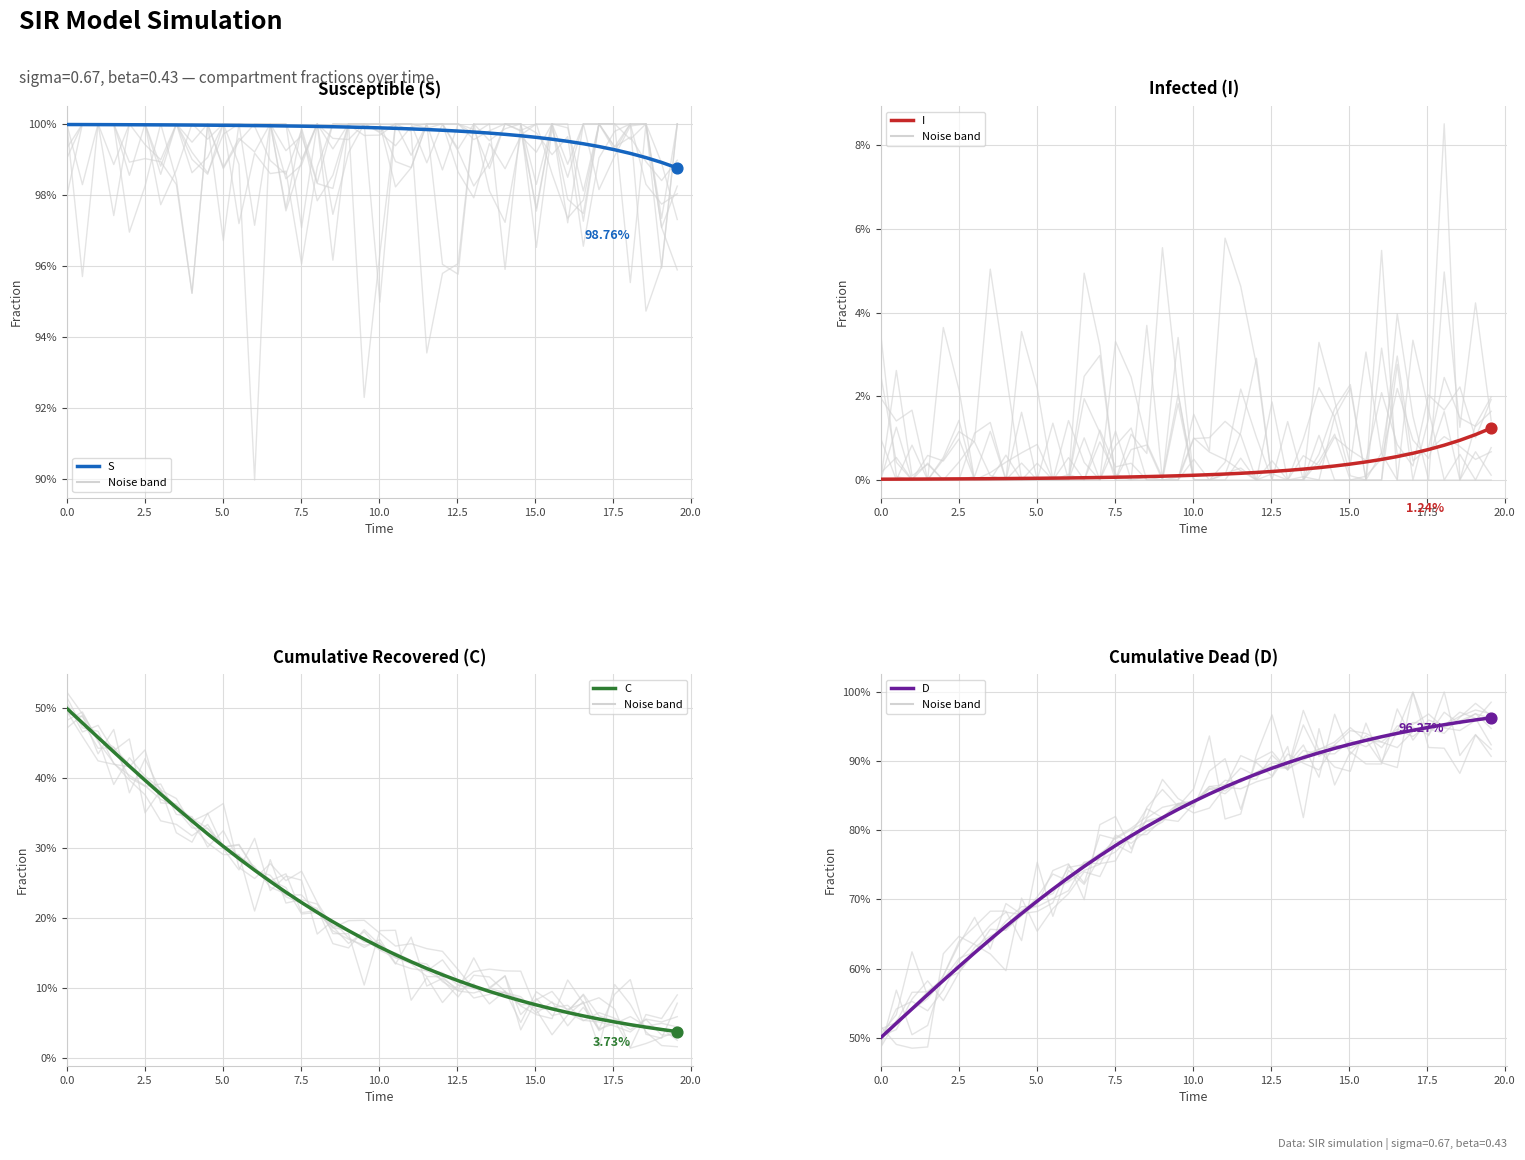

At which category is the sum across all series the highest?

7.5